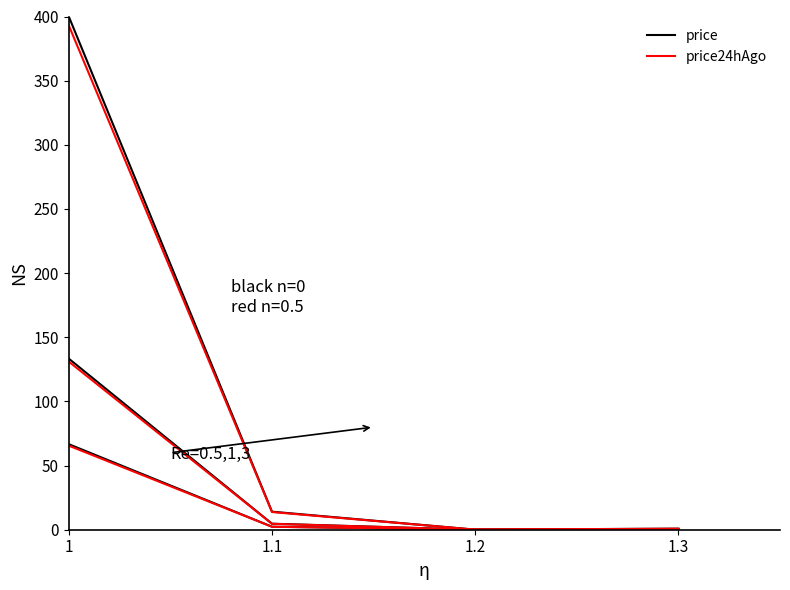

How many values in the price24hAgo series are below 2?

2